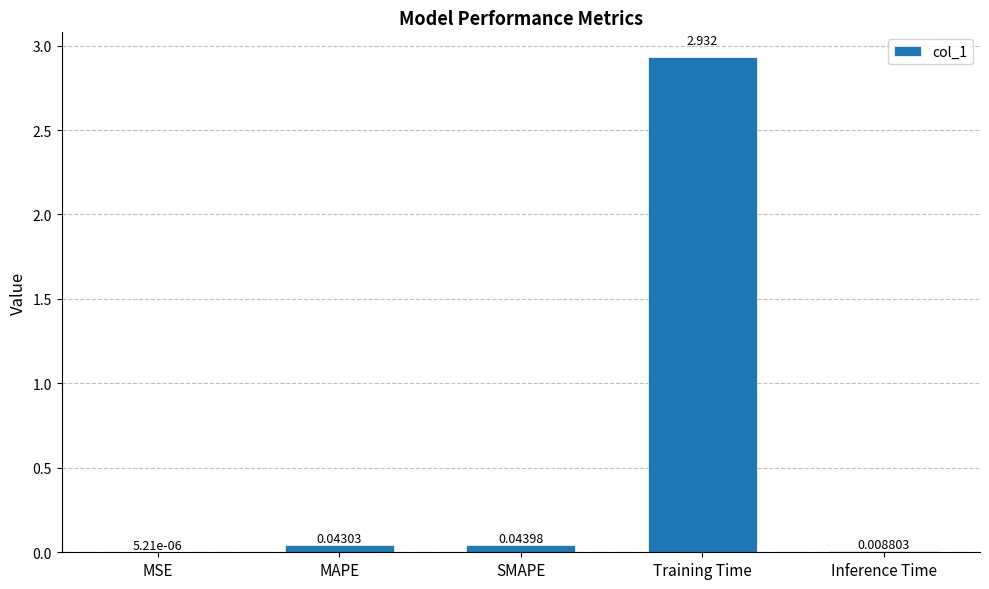

At which label is the value closest to 1?

SMAPE